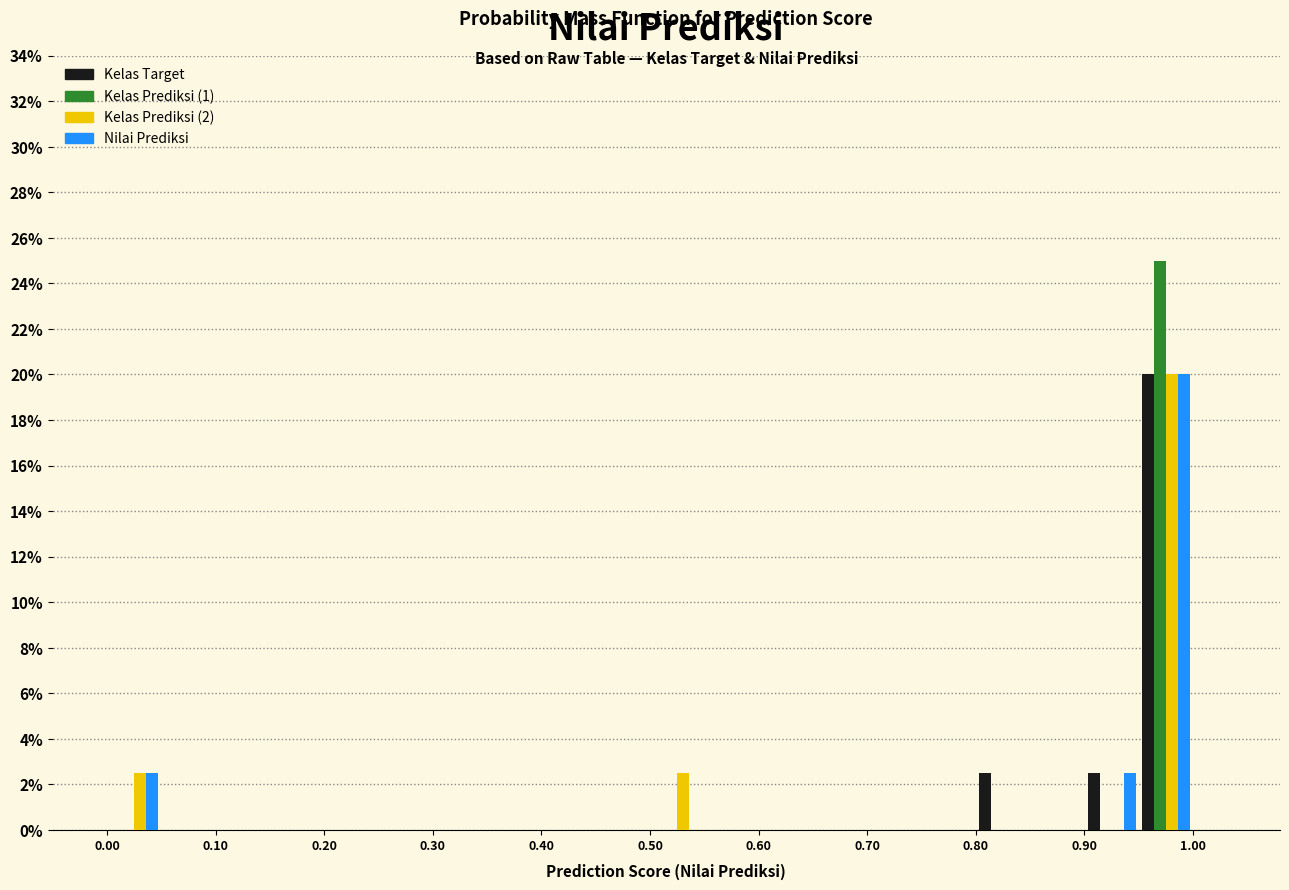

What is the height of the Kelas Prediksi (2) bar covering 0.95 to 1.00 on the x-axis? The values are not printed on the chart, so give them approximately, as read against the axis.

20.0